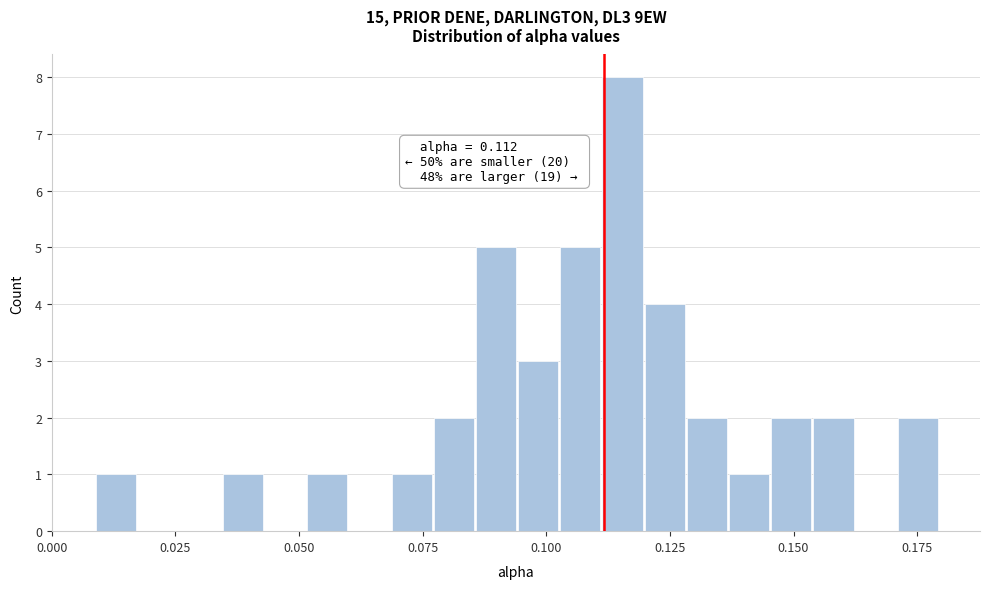

Around what value on the x-axis is the tallest bar? Give the approximate position of its centre, as read against the axis.

0.115